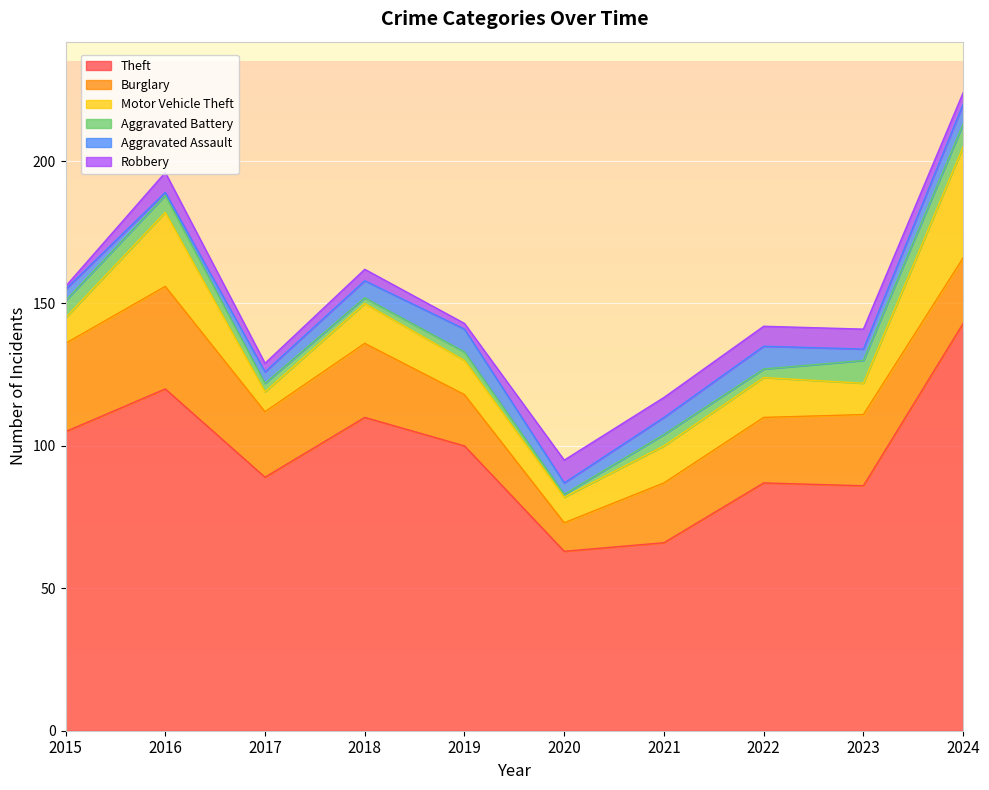

True or false: Motor Vehicle Theft and Theft cross at least once.

False